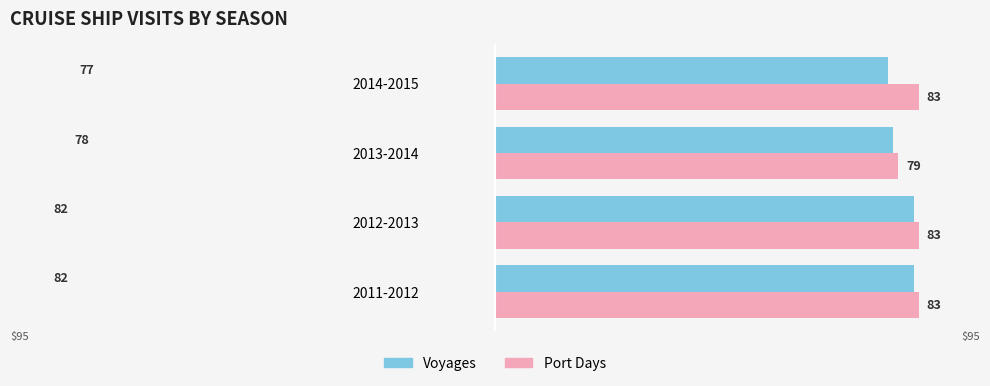

At which category does the chart reach its minimum across all series?

2014-2015